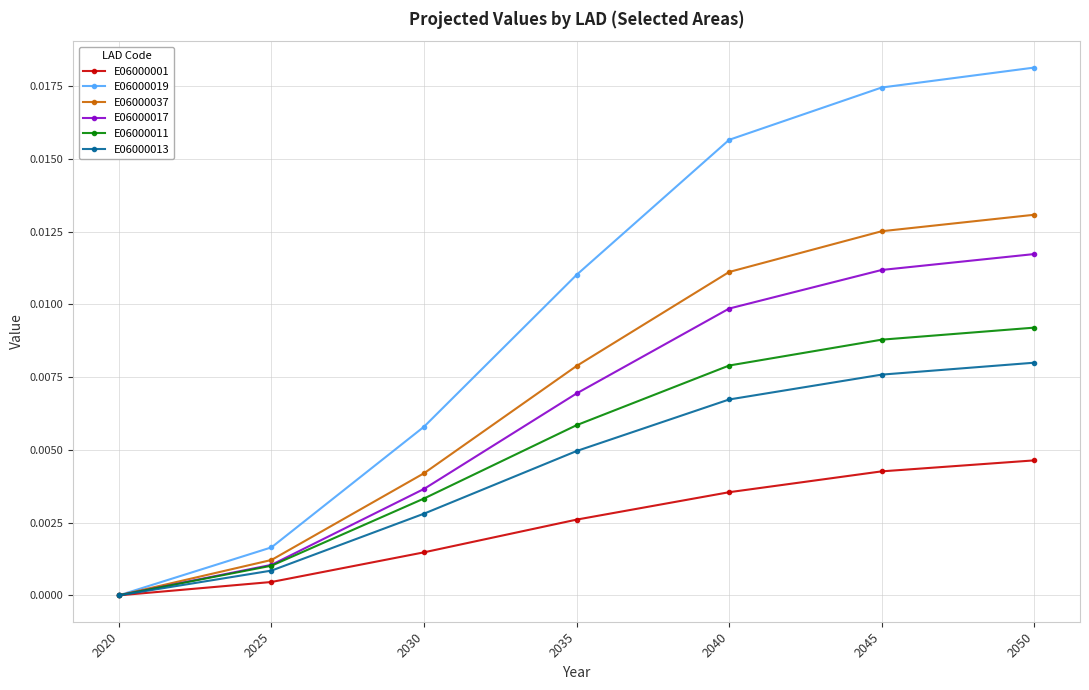

Rank the categories by E06000011 value from lowest to highest.

2020, 2025, 2030, 2035, 2040, 2045, 2050